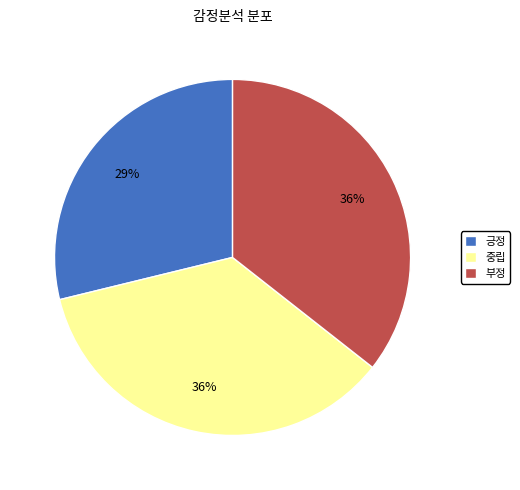

Between 중립 and 긍정, which is larger?

중립